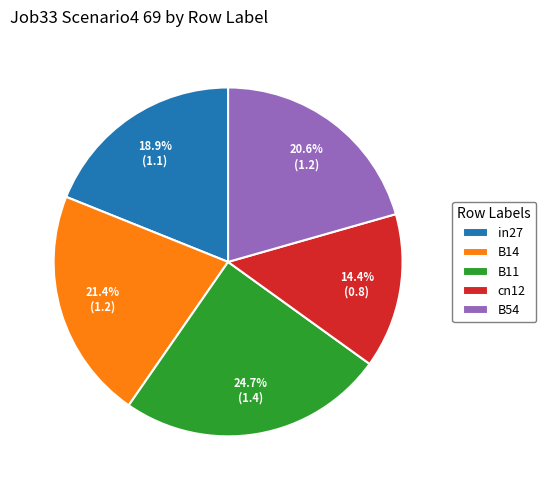

Combined, what portion of the pie is B54 and in27?

39.5%